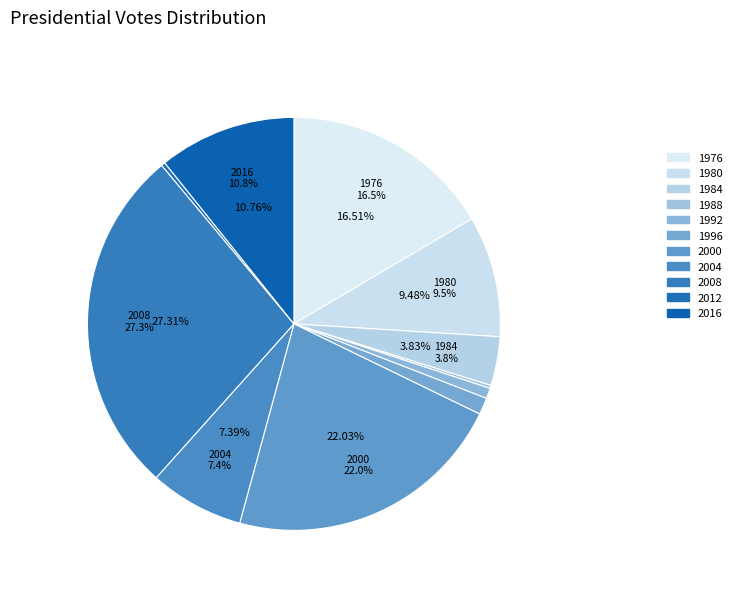

What percentage is the 2016 slice, to the nearest percent?

11%